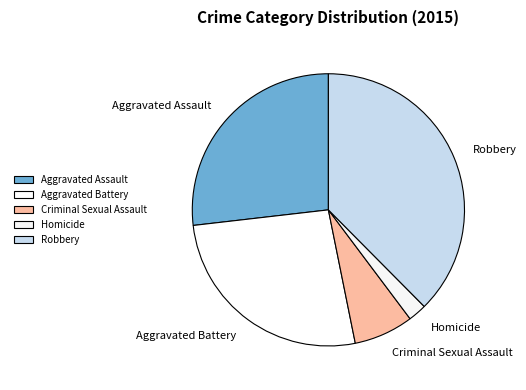

Which category has the biggest portion of the pie?

Robbery